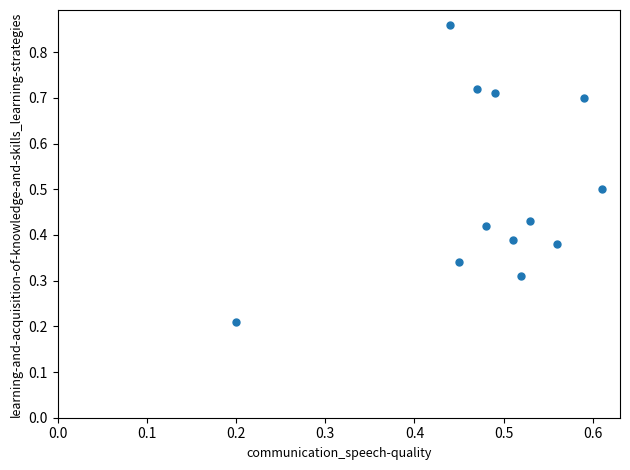

What is the average Y value?

0.5